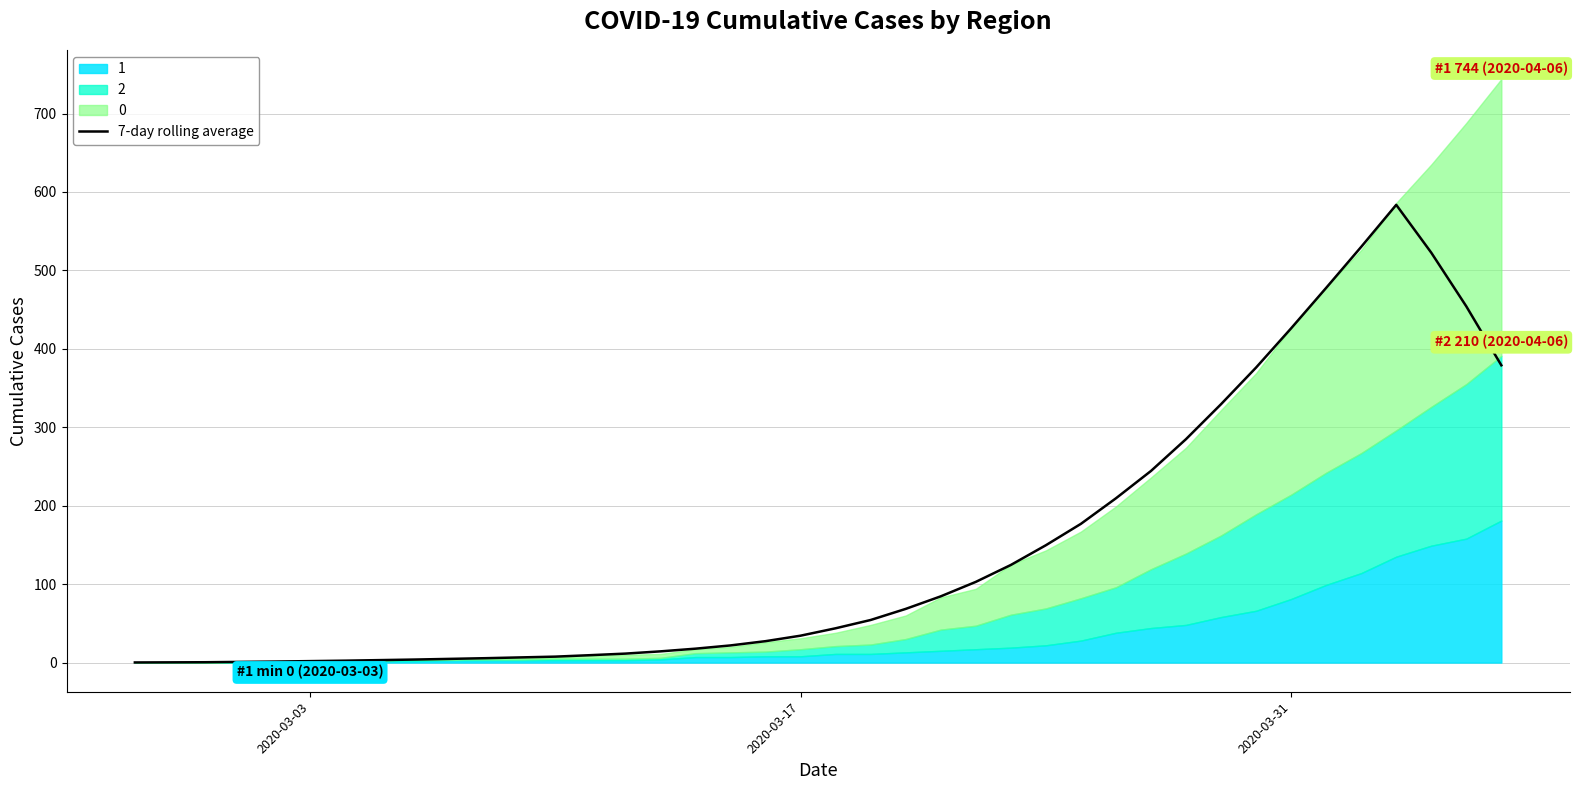

What is the maximum value for 7-day rolling average?

583.6